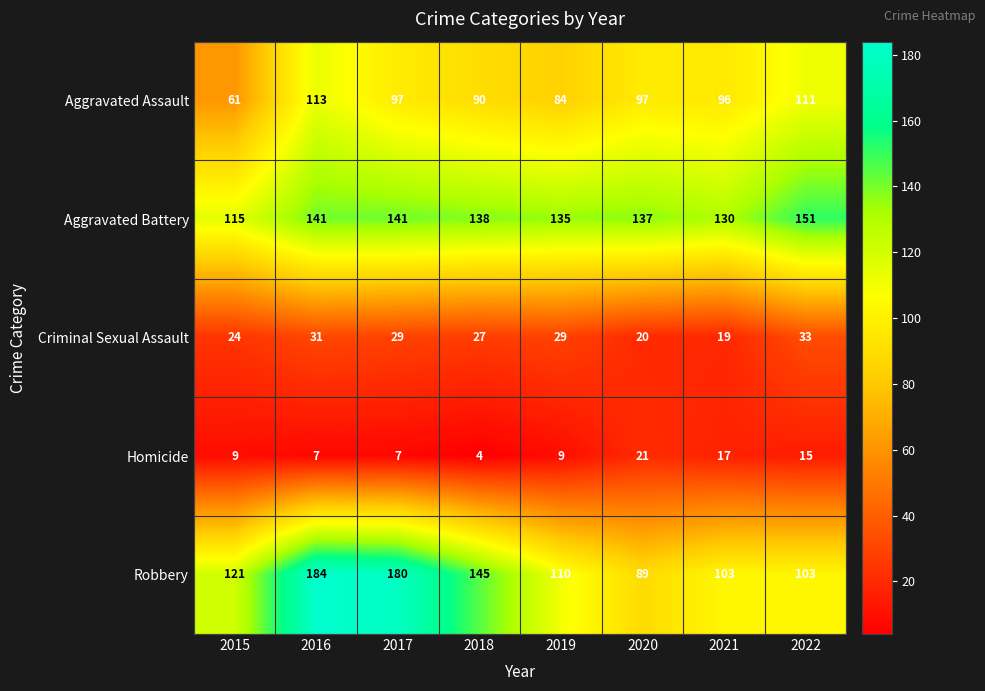

What is the maximum value shown in the chart?

184